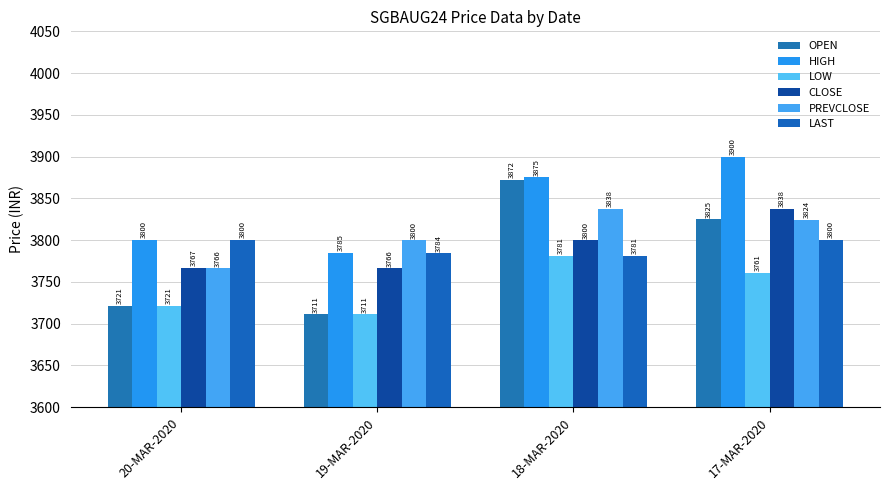

At which category does the chart reach its peak across all series?

17-MAR-2020